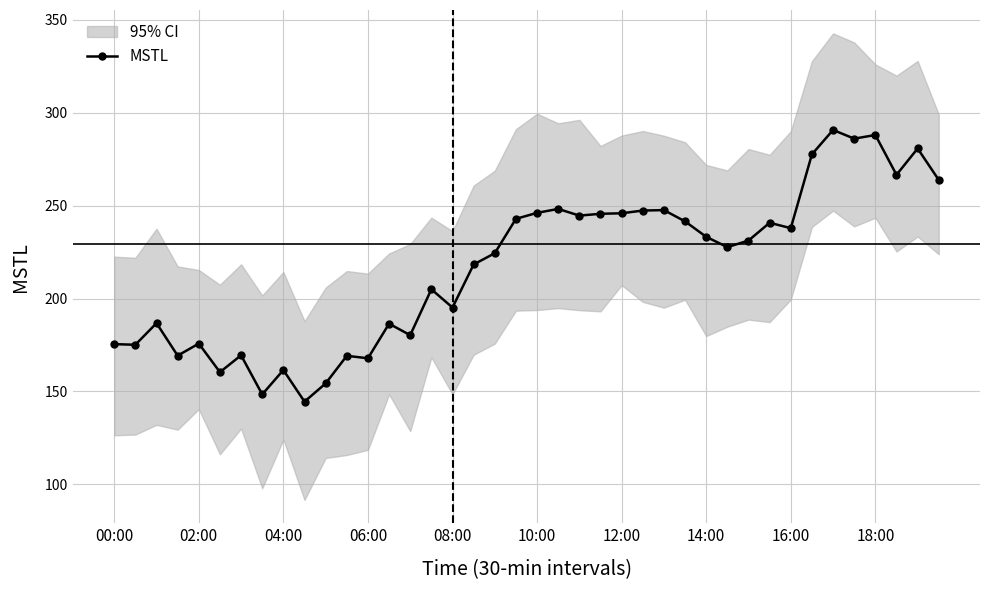

What is the difference between the maximum and minimum values?

146.1